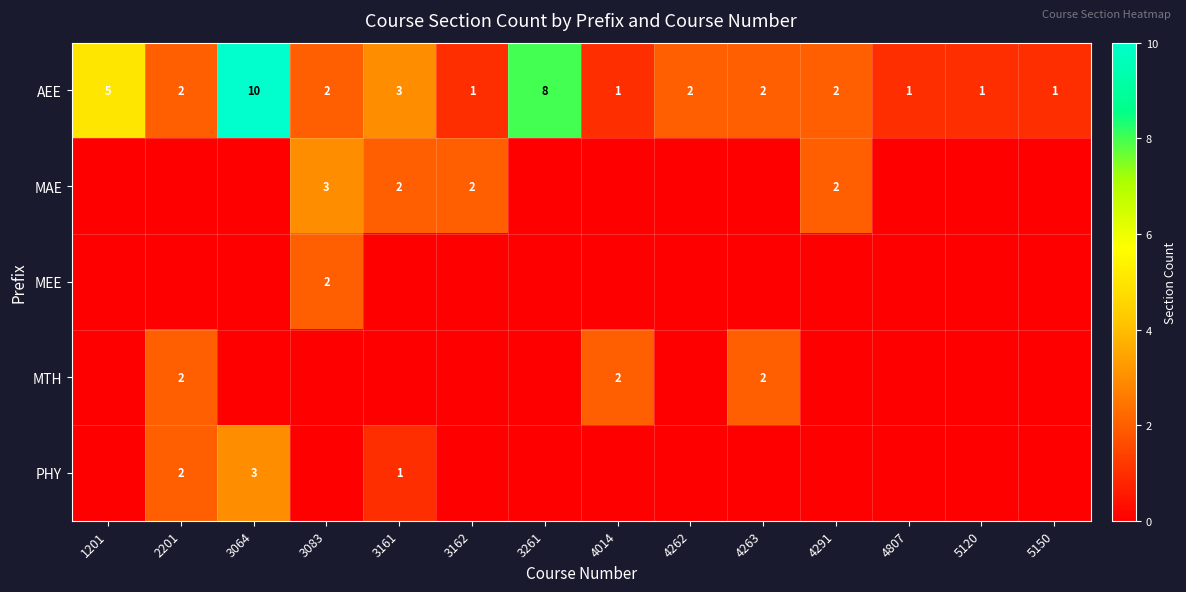

What is the difference between the maximum and minimum values in the AEE series?

9